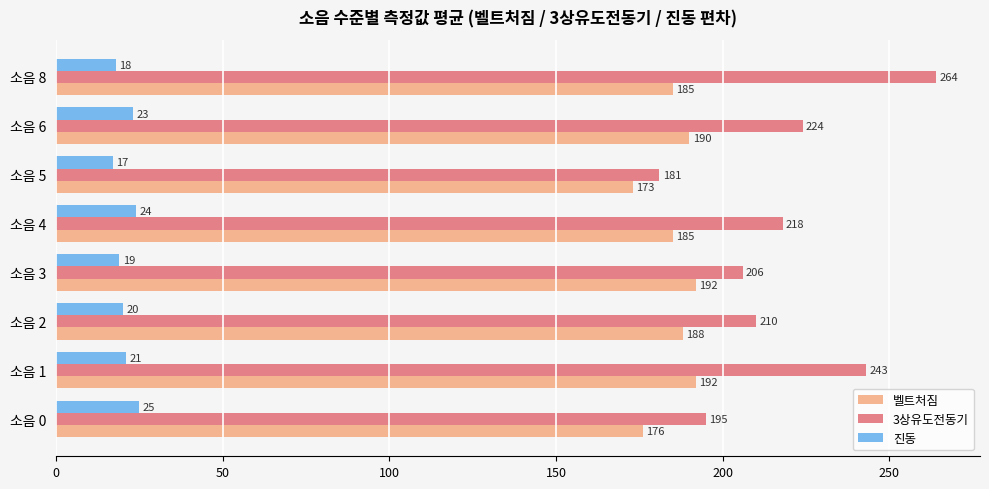

How many data points in 진동 are less than 21?

4